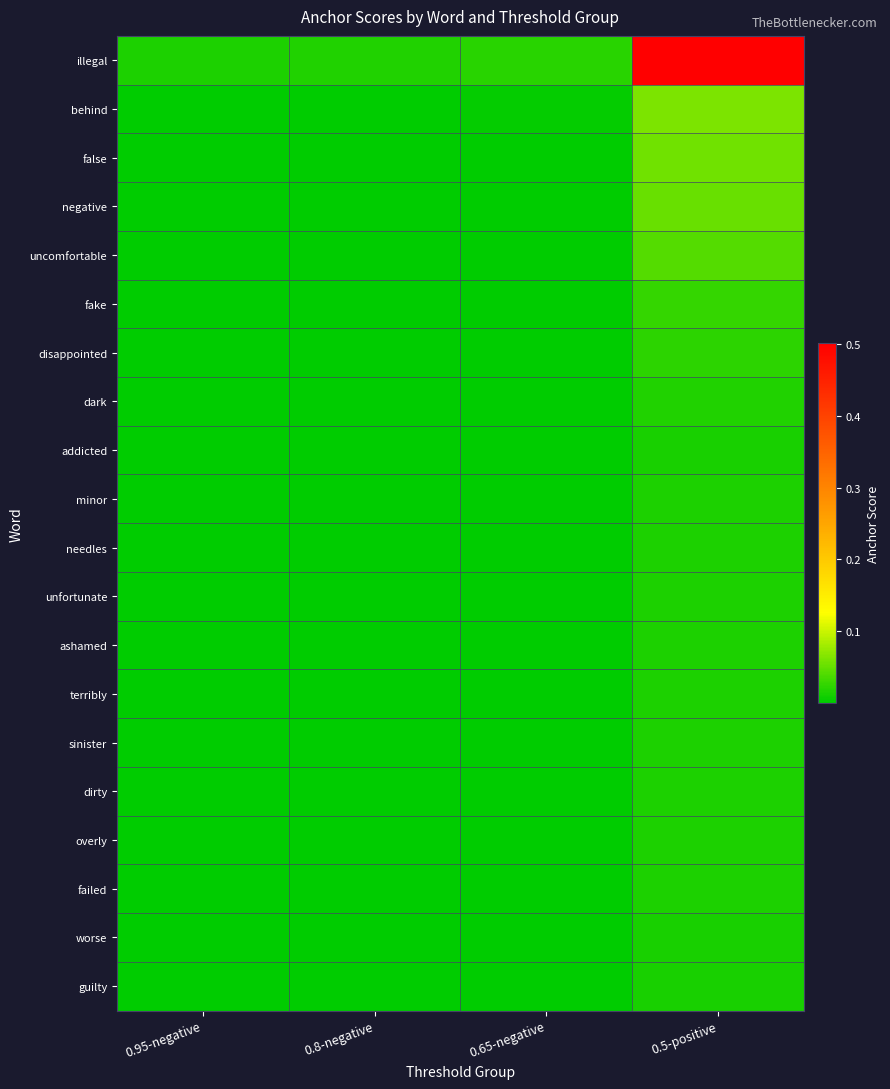

At which category is the sum across all series the highest?

0.5-positive